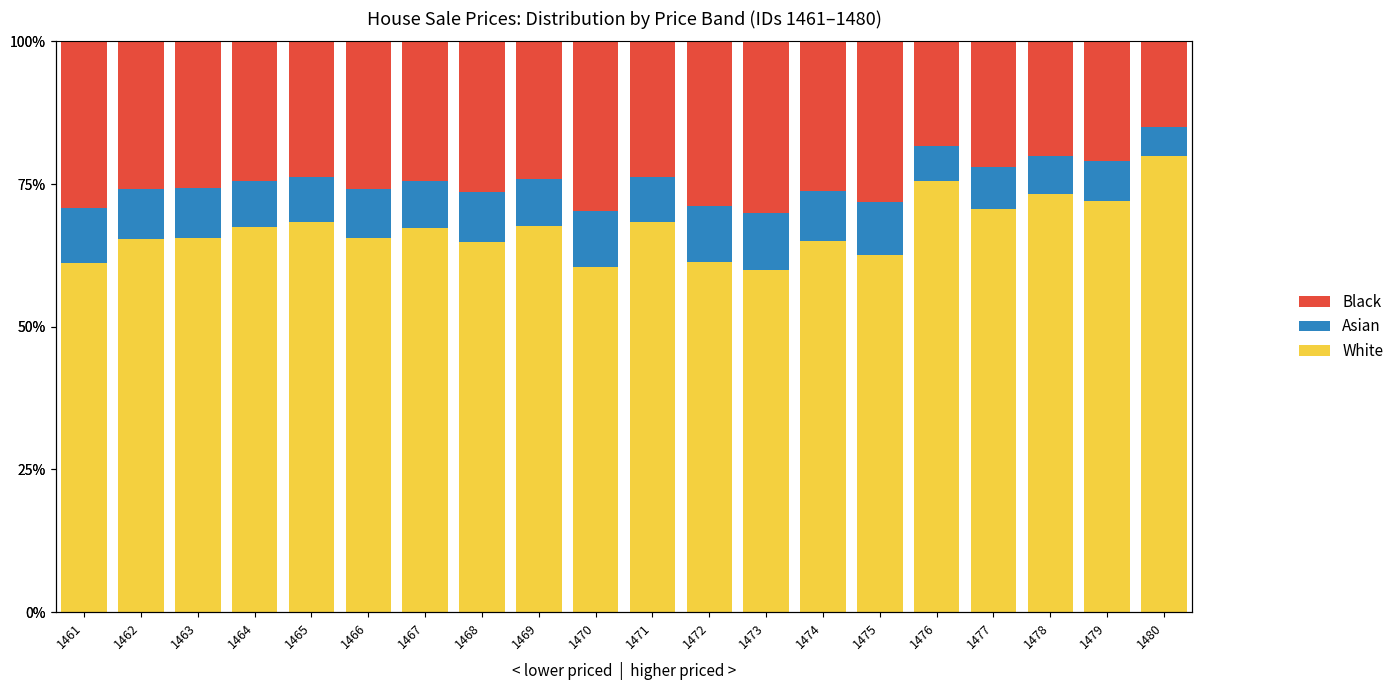

Rank the series by their maximum value, from highest to lowest.

White, Black, Asian